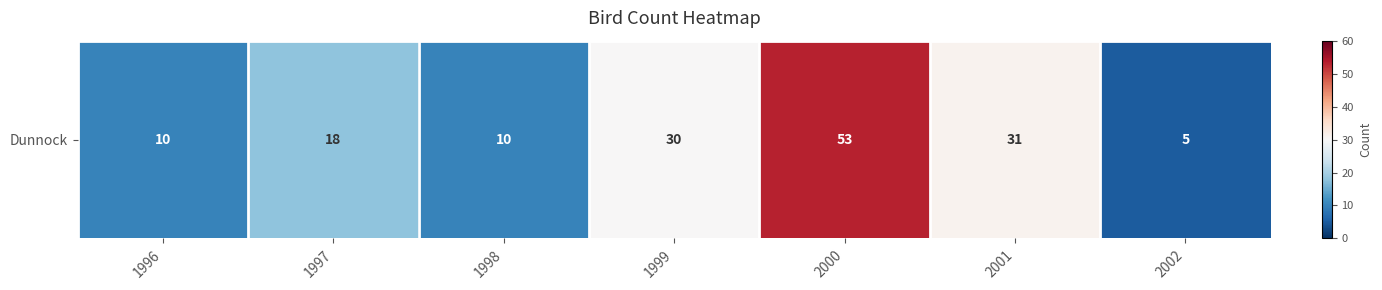

What is the change in value from 1997 to 2000?

+35